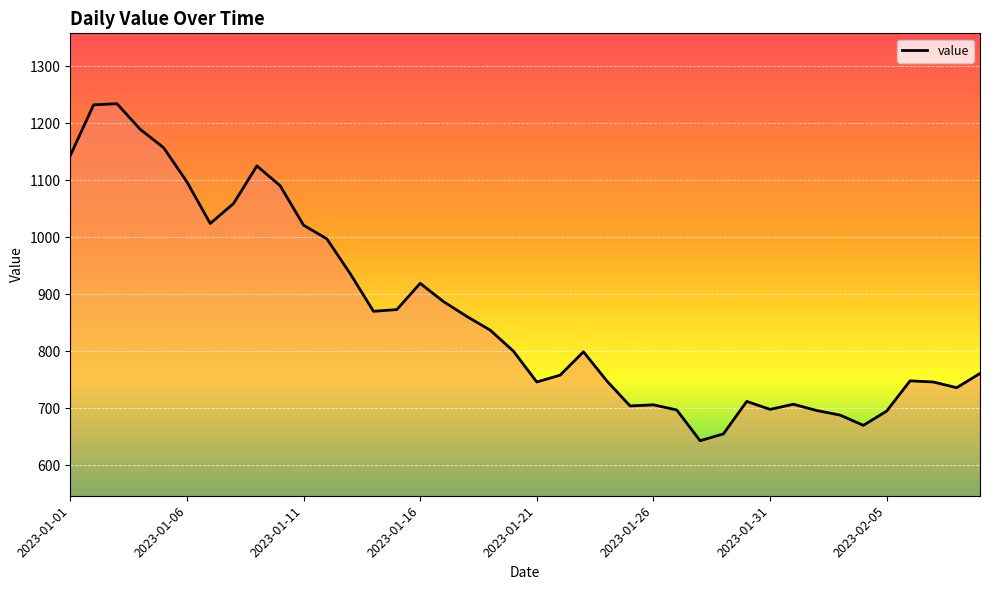

What is the difference between the maximum and minimum values?

591